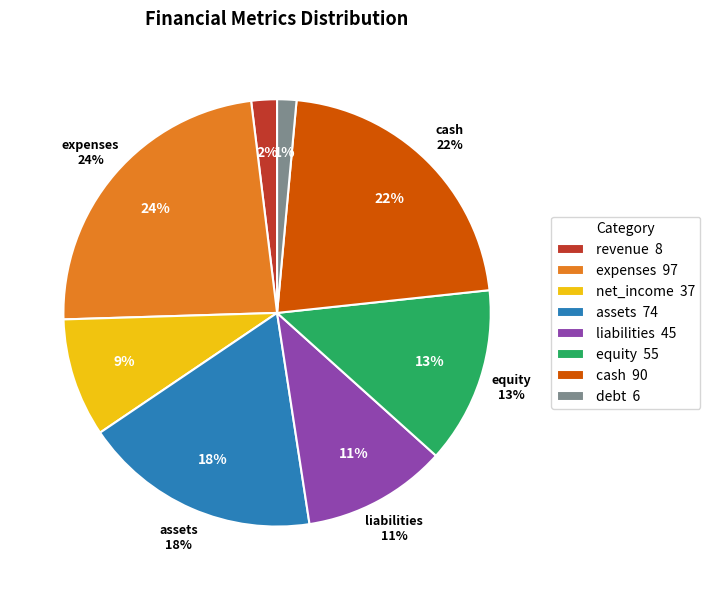

To the nearest percent, what is the difference between the largest and smallest slice percentages?

22%